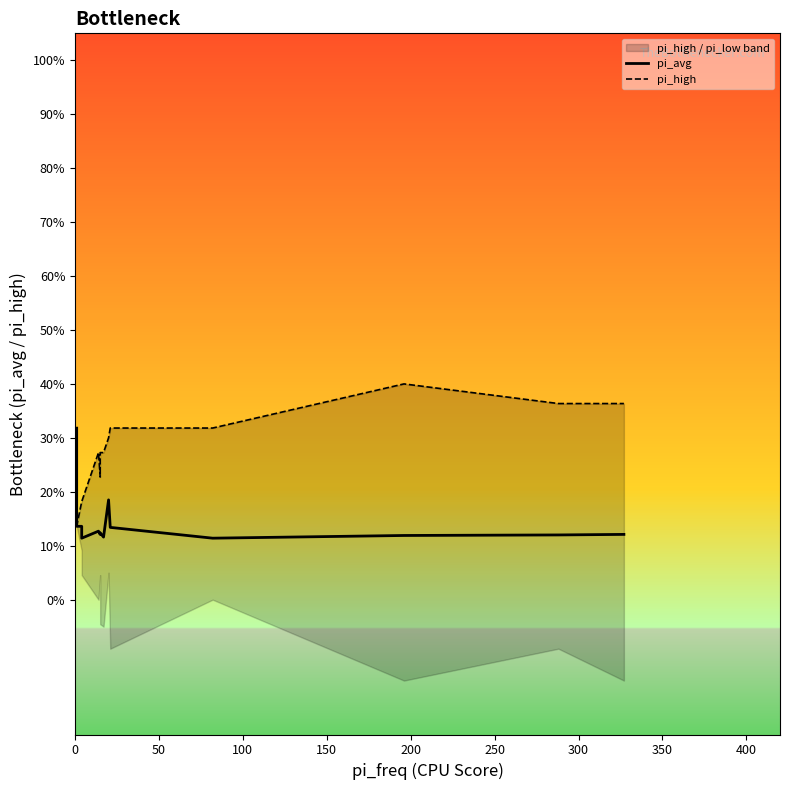

At how many categories does at least one series exceed 0?

15